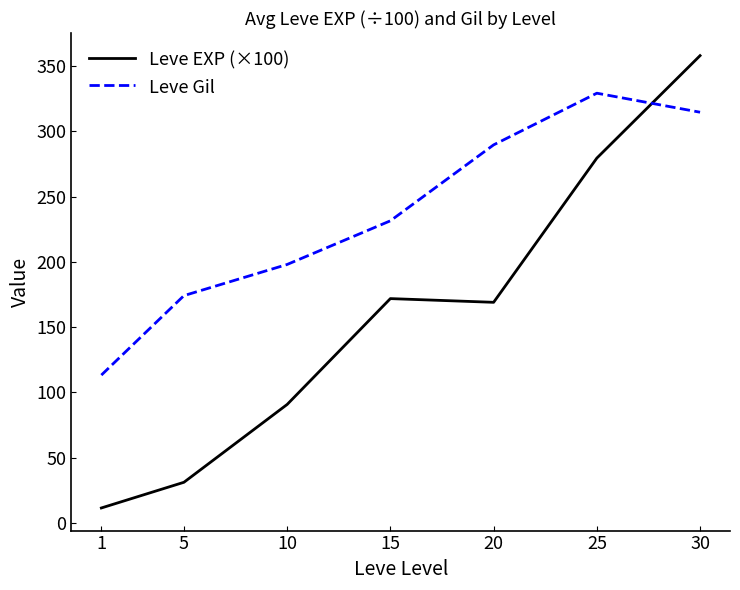

List the labels in order of Leve Gil value, largest first.

25, 30, 20, 15, 10, 5, 1